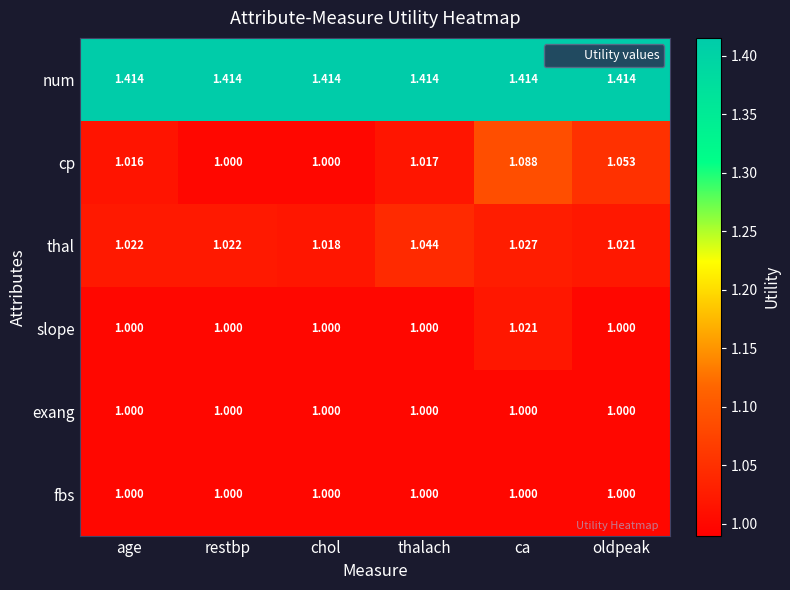

Which series has the largest total across all categories?

num